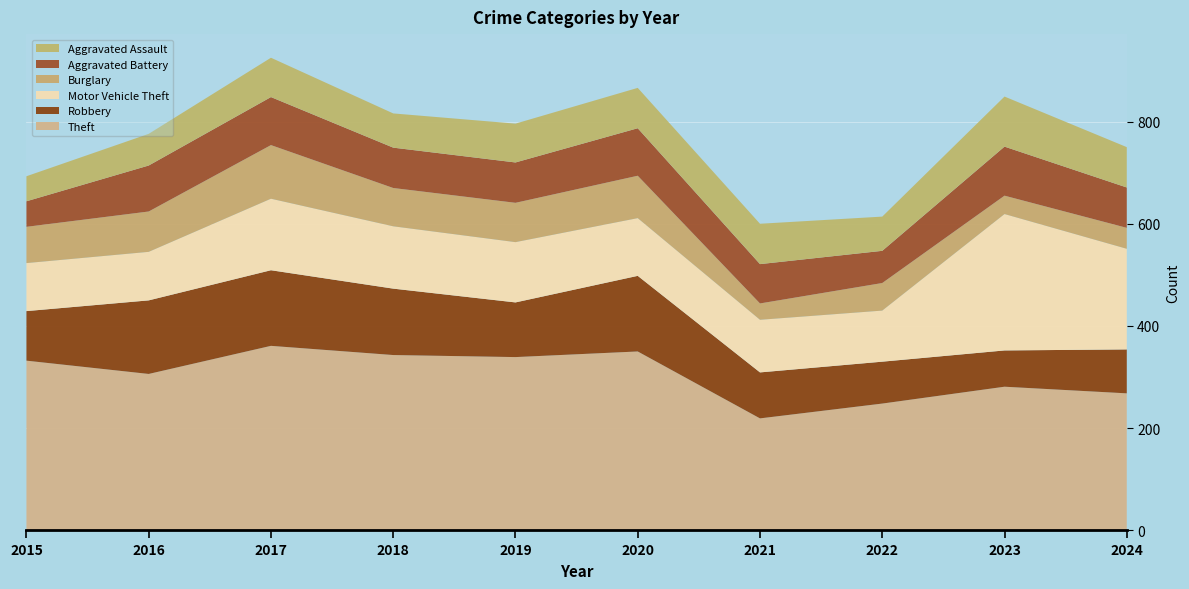

Reading left to right, transcribe all the data shown in this chart.

Theft: 332	306	361	343	339	350	219	248	281	268
Robbery: 97	144	148	130	107	148	90	82	71	86
Motor Vehicle Theft: 94	95	140	122	118	113	103	100	267	197
Burglary: 71	79	105	75	77	83	32	54	36	41
Aggravated Battery: 50	90	94	79	79	93	77	63	96	79
Aggravated Assault: 49	62	77	67	76	79	79	67	98	79